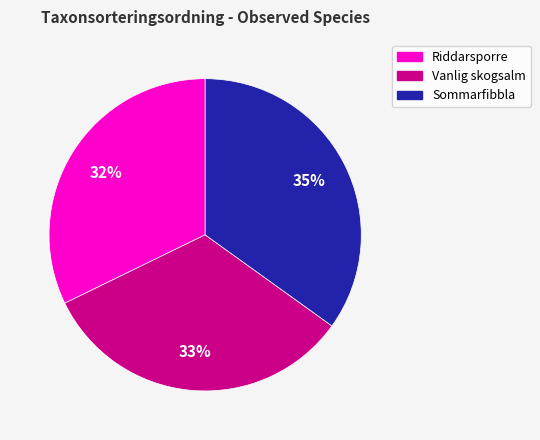

Do Vanlig skogsalm and Sommarfibbla together represent more than half of the pie?

Yes